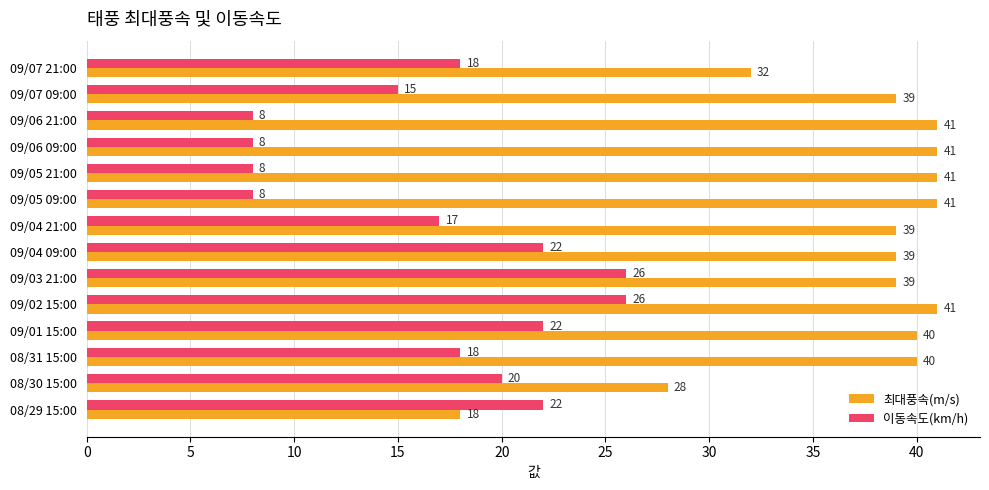

List the series in order of their overall mean, highest first.

최대풍속(m/s), 이동속도(km/h)